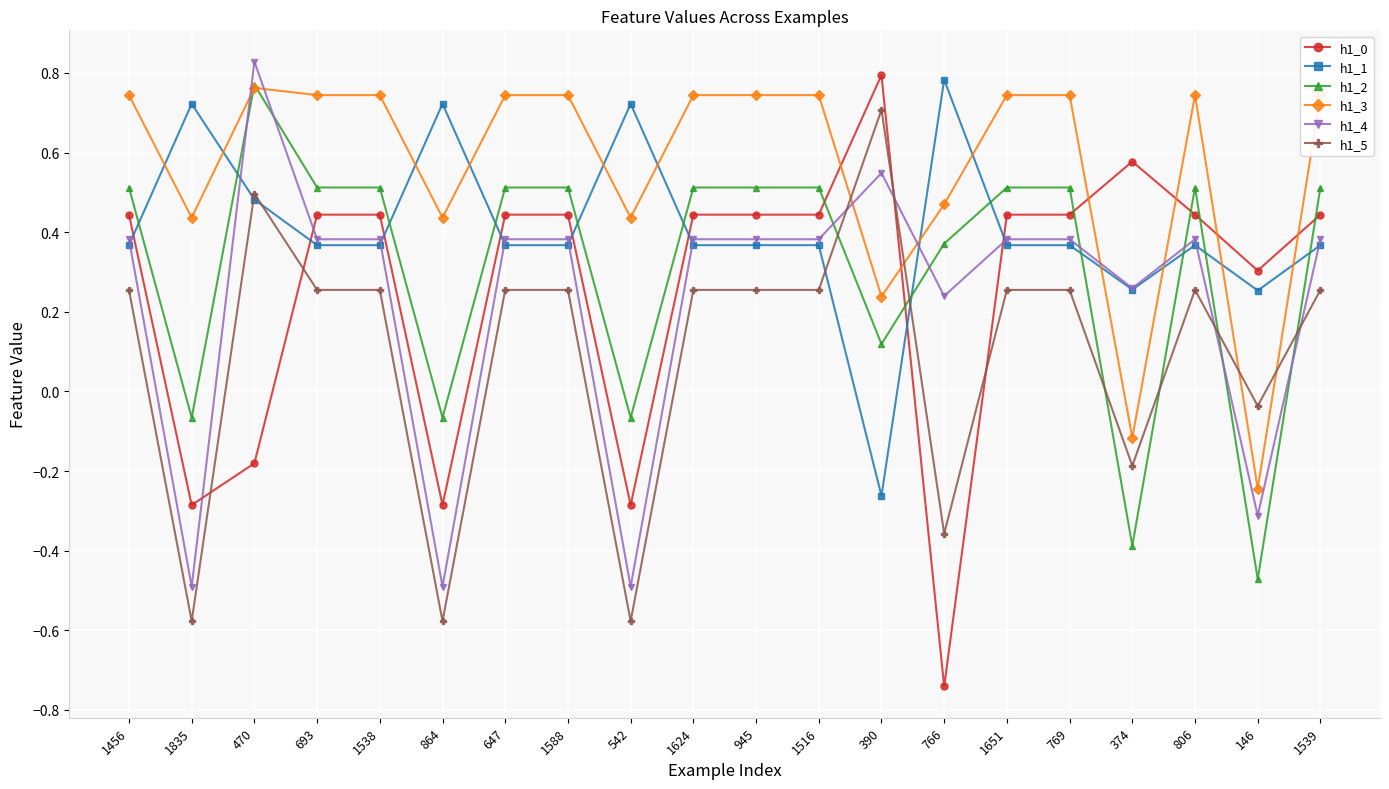

What position from the right is 1588?

13